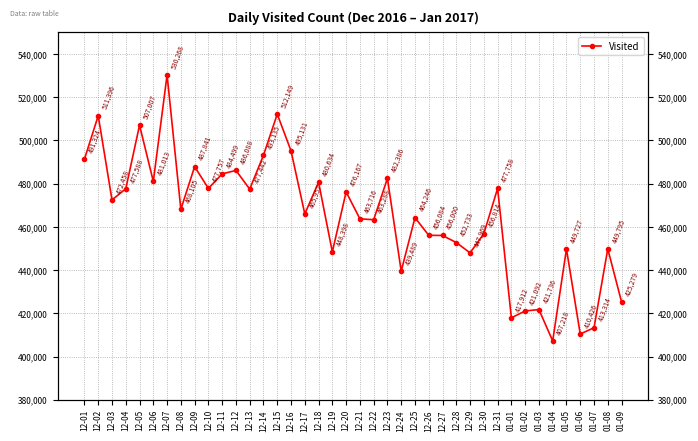

What is the value of the 35th point from the left?

407218